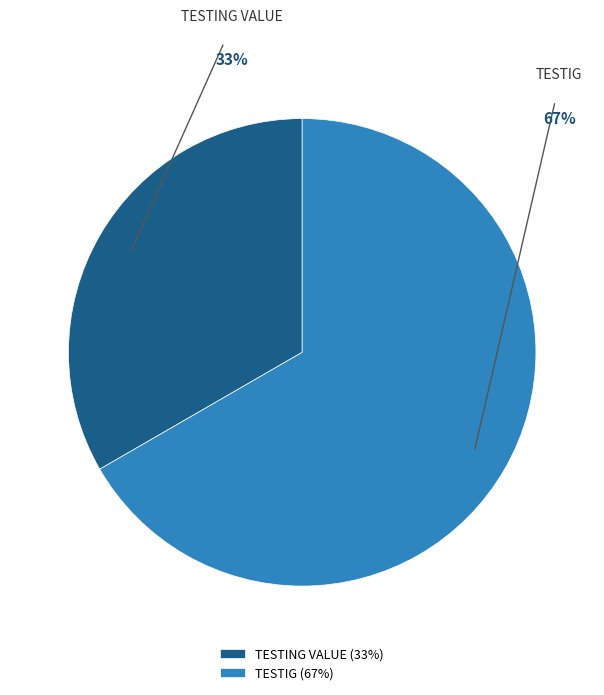

To the nearest percent, what is the combined percentage of TESTING VALUE and TESTIG?

100%